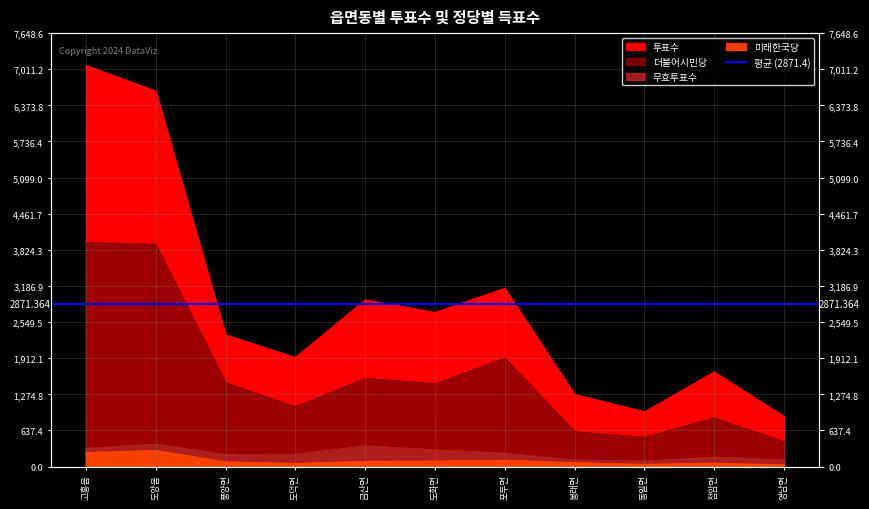

What is the average value of the 미래한국당 series?

109